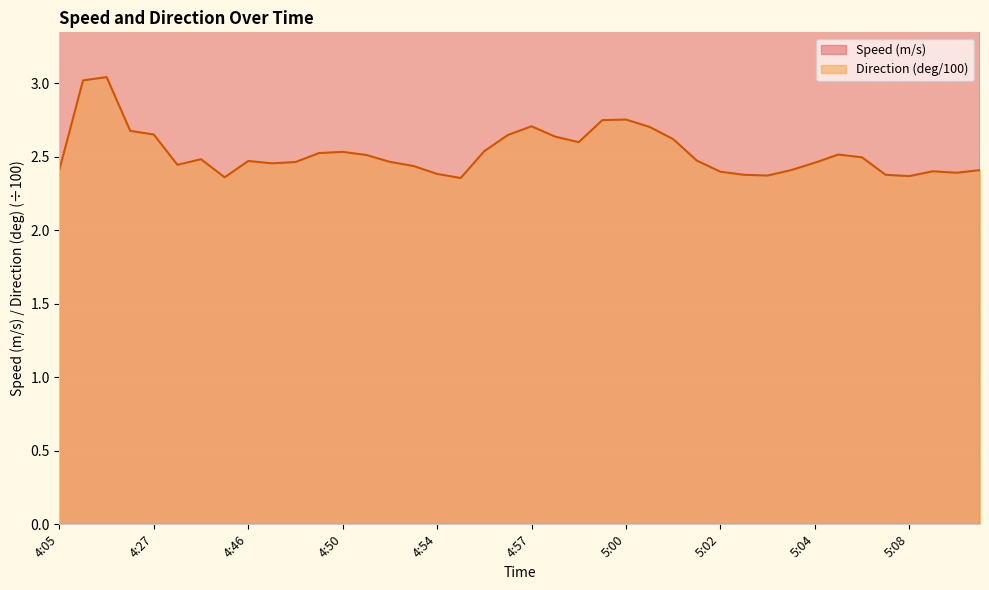

Reading left to right, what are all the values shown in this chart?

Speed (m/s): 4:05=4.5	4:23=5.3	4:24=5.4	4:26=4.8	4:27=4.8	4:28=5.0	4:32=5.3	4:44=5.3	4:46=5.1	4:47=5.1	4:48=5.2	4:49=5.1	4:50=5.1	4:51=5.0	4:52=4.4	4:53=4.3	4:54=4.5	4:54=4.6	4:55=5.1	4:56=5.1	4:57=4.8	4:57=5.0	4:58=4.8	4:59=5.1	5:00=5.4	5:01=5.5	5:01=5.5	5:02=5.6	5:02=5.7	5:02=5.7	5:03=5.7	5:04=5.8	5:04=5.7	5:05=5.7	5:05=6.1	5:08=6.1	5:08=6.2	5:10=6.1	5:10=6.2	5:11=6.3
Direction (deg): 4:05=2.4	4:23=3.0	4:24=3.0	4:26=2.7	4:27=2.7	4:28=2.4	4:32=2.5	4:44=2.4	4:46=2.5	4:47=2.5	4:48=2.5	4:49=2.5	4:50=2.5	4:51=2.5	4:52=2.5	4:53=2.4	4:54=2.4	4:54=2.4	4:55=2.5	4:56=2.6	4:57=2.7	4:57=2.6	4:58=2.6	4:59=2.8	5:00=2.8	5:01=2.7	5:01=2.6	5:02=2.5	5:02=2.4	5:02=2.4	5:03=2.4	5:04=2.4	5:04=2.5	5:05=2.5	5:05=2.5	5:08=2.4	5:08=2.4	5:10=2.4	5:10=2.4	5:11=2.4